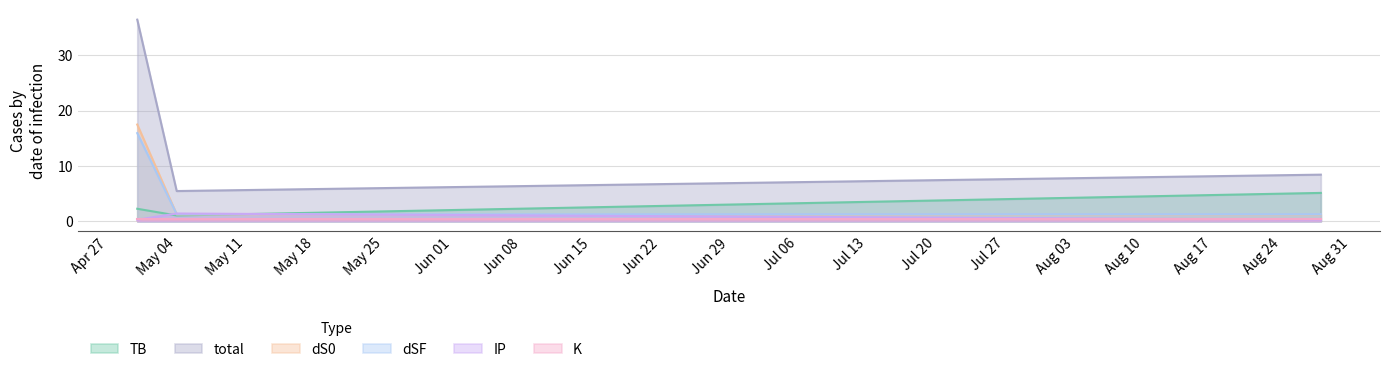

How many distinct data groups are displayed?

6